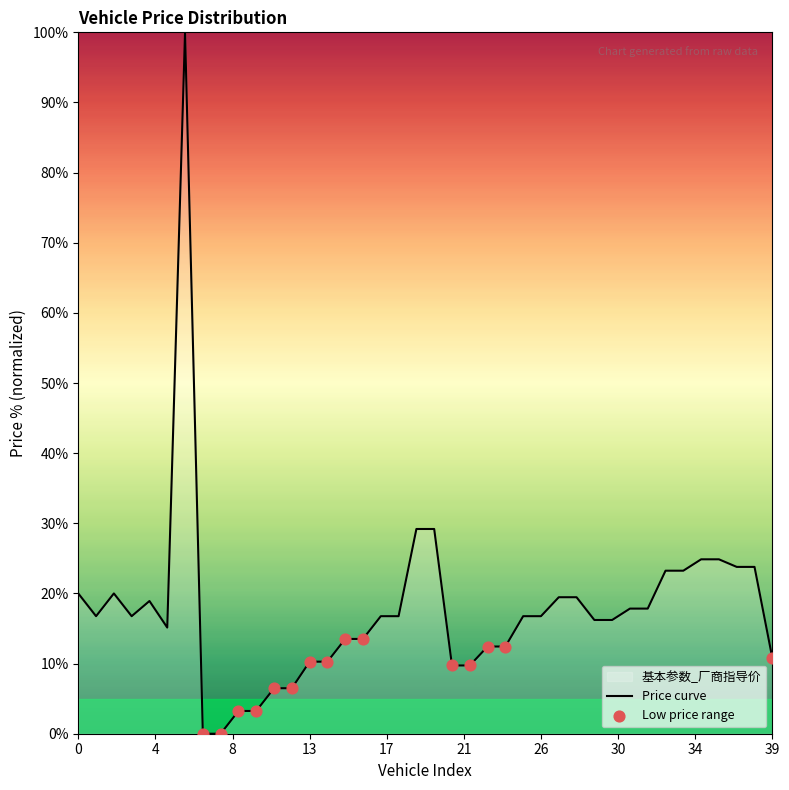

Which has a higher value, 18 or 33?

33